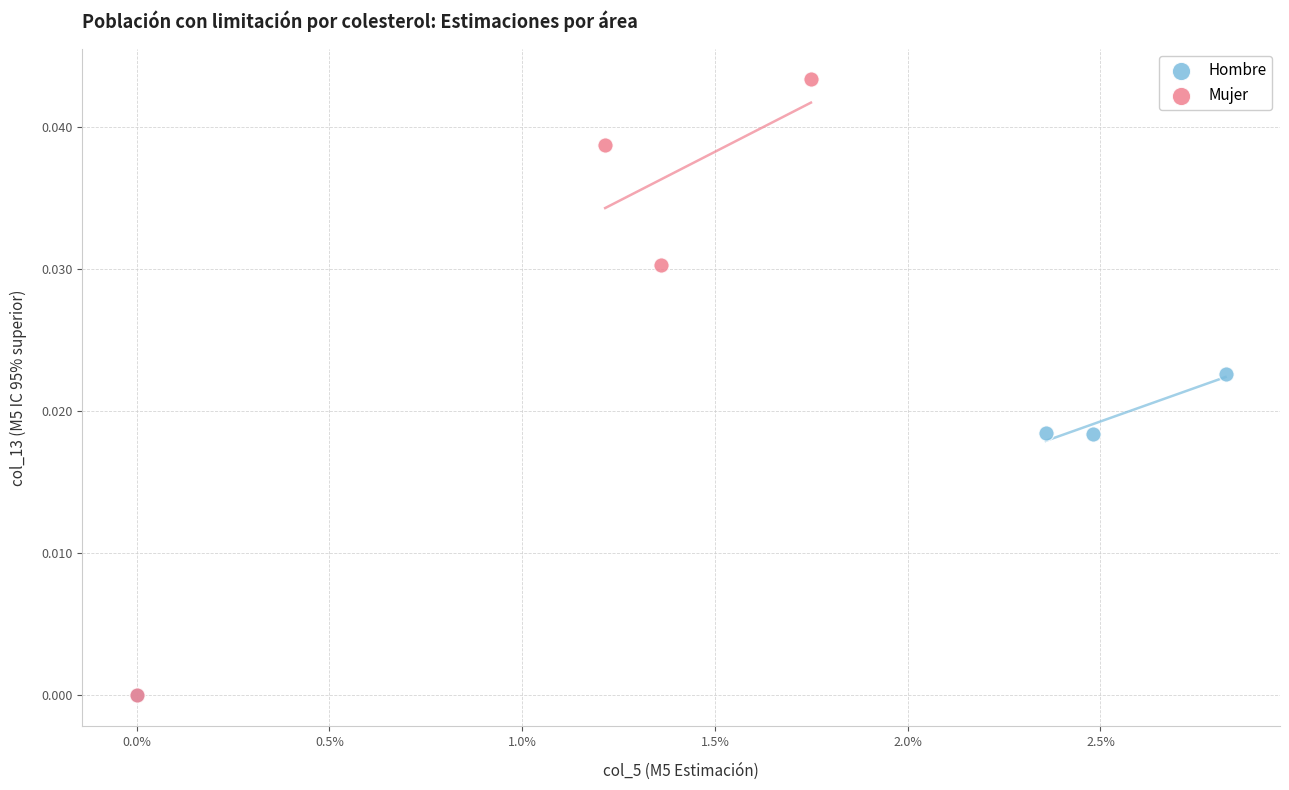

Which series contains the highest Y value?

Mujer